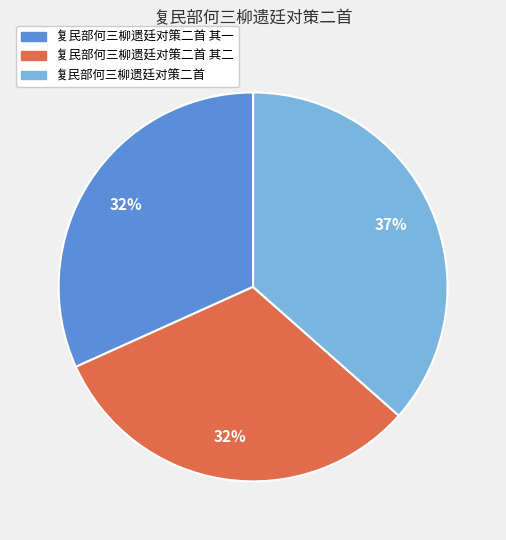

To the nearest percent, what is the difference between the largest and smallest slice percentages?

5%